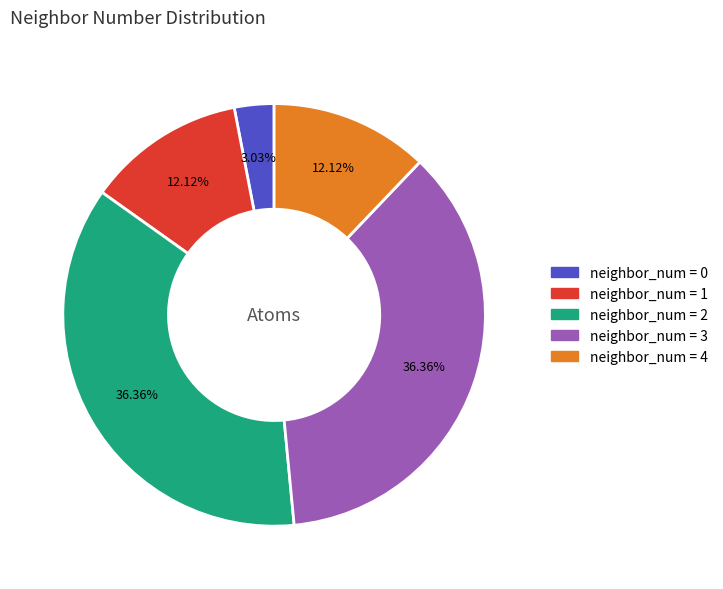

Is there any slice that represents more than half of the pie?

No